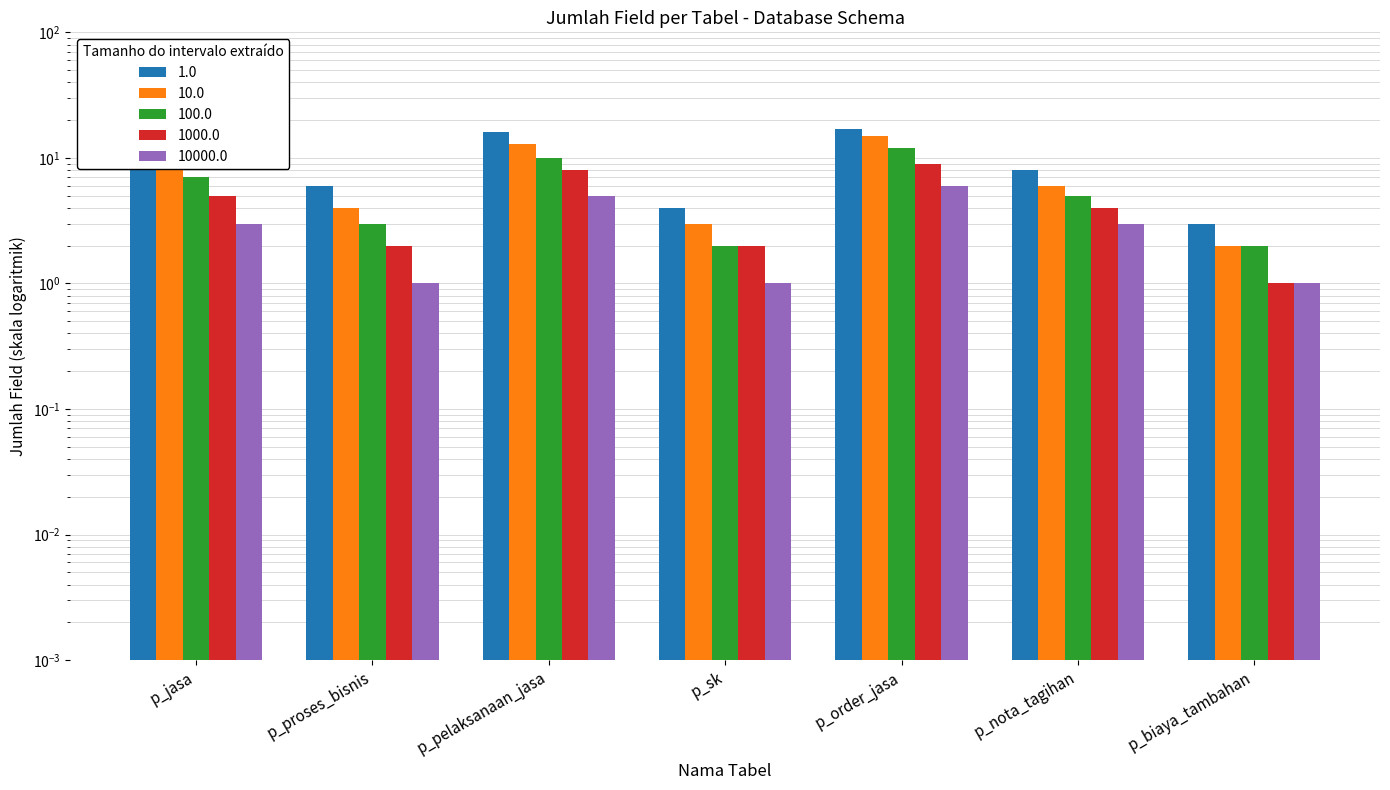

What are all the series names shown in the legend?

1.0, 10.0, 100.0, 1000.0, 10000.0